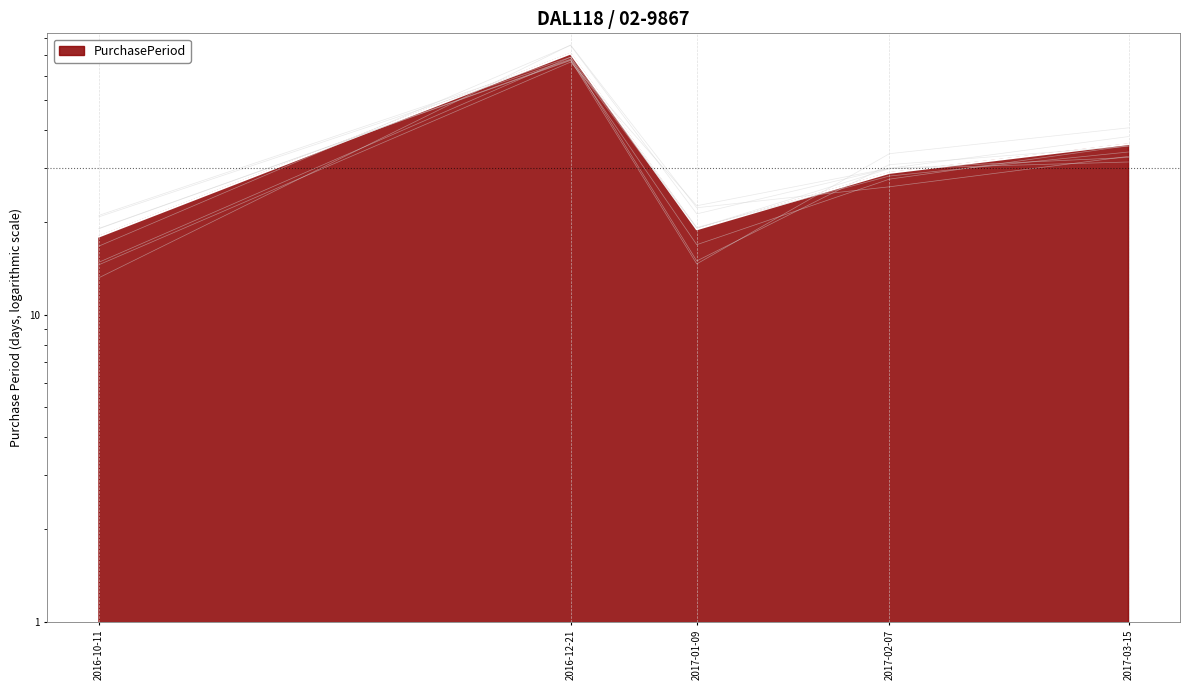

The chart shows a value of 36 at 2017-03-15. True or false?

True